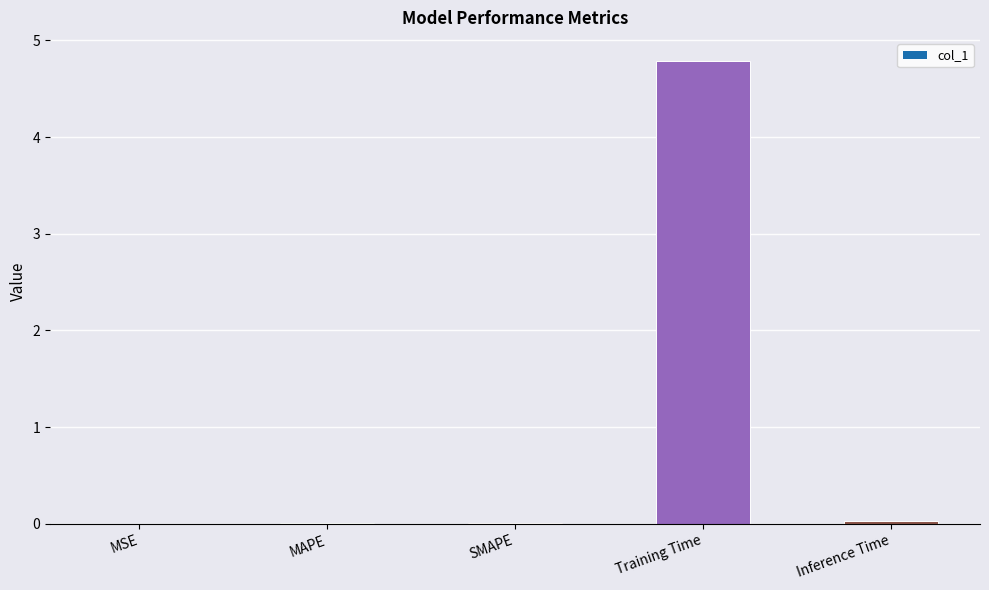

What is the maximum value shown in the chart?

4.8